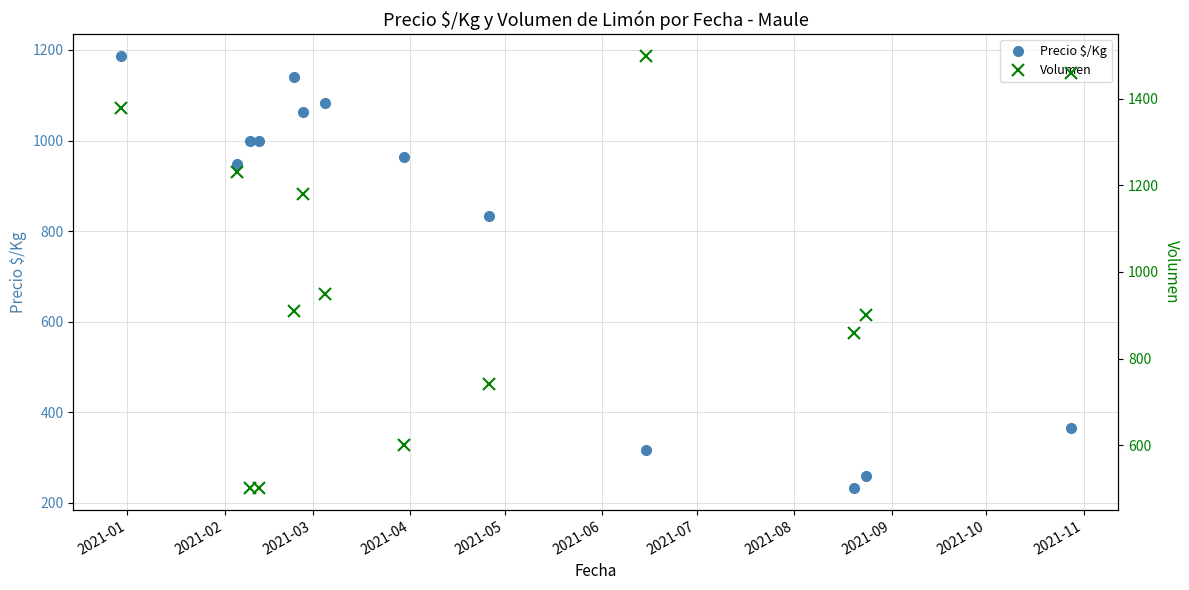

At how many categories does at least one series exceed 1213?

4